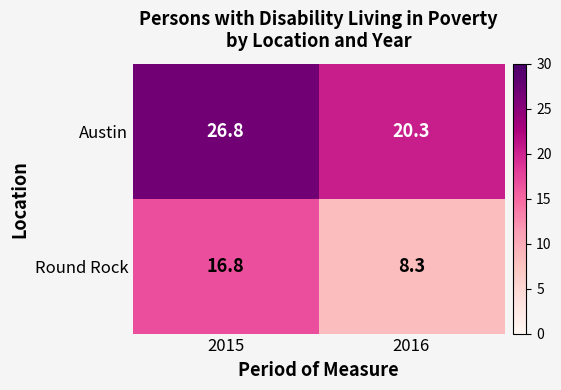

True or false: Round Rock has a value of 8.3 at 2016.

True